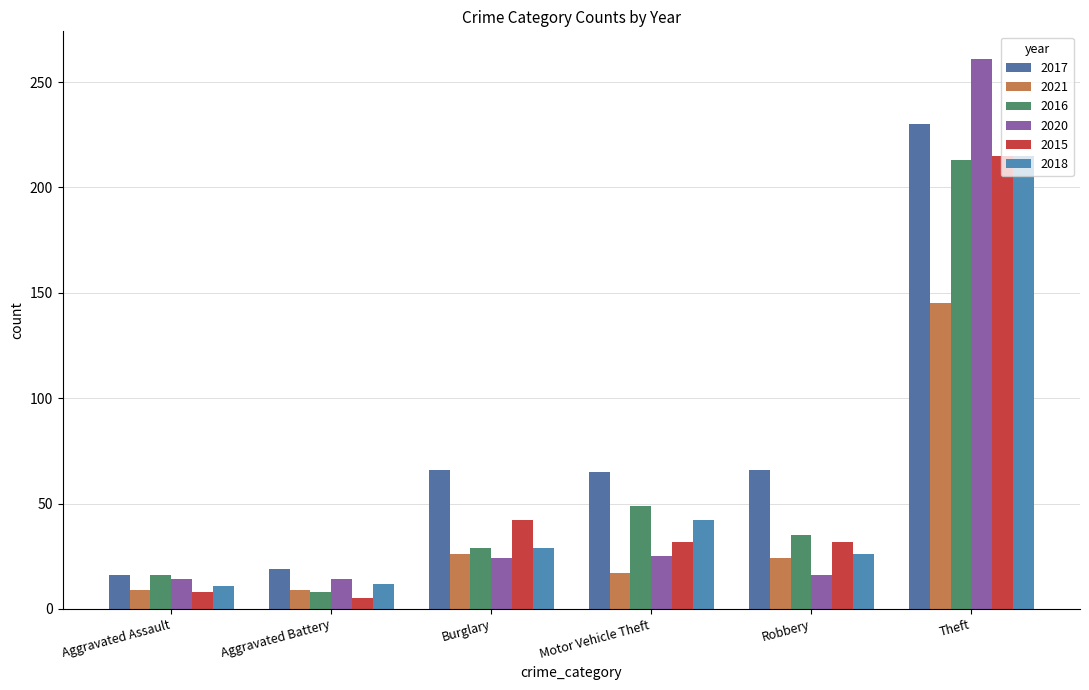

At which category is the sum across all series the highest?

Theft